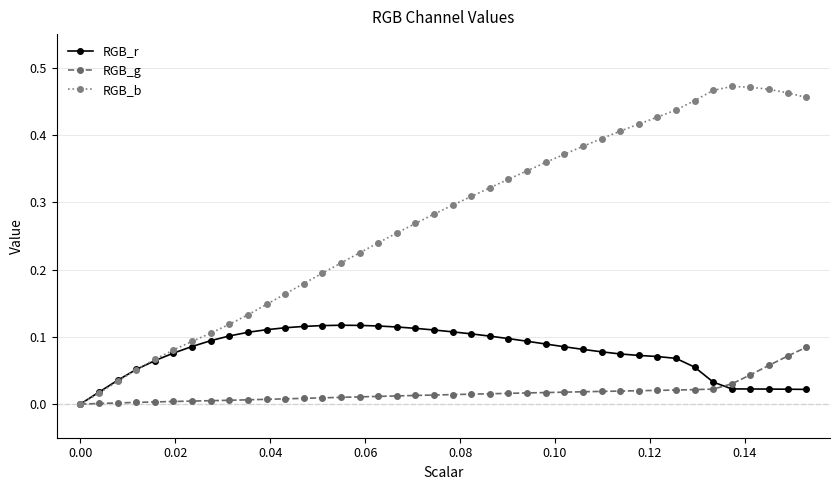

True or false: RGB_r has more than 0 points higher than both neighbors.

True